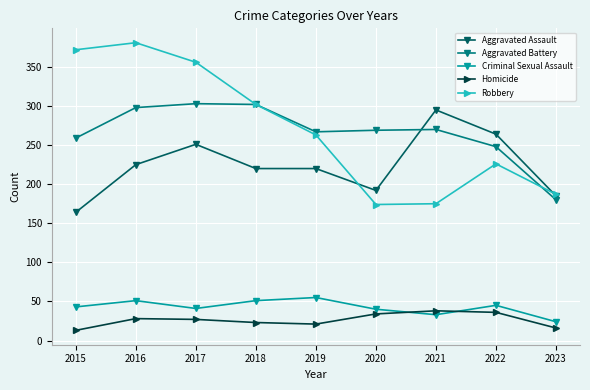

How many lines are shown in the chart?

5